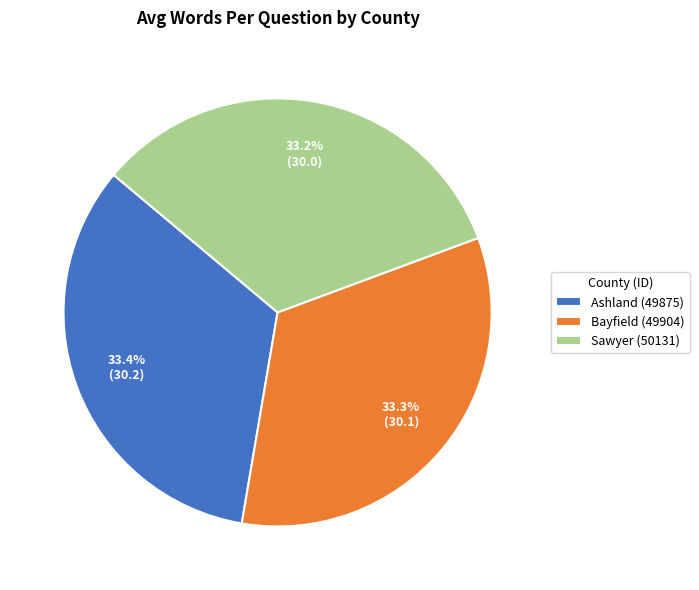

Is Ashland (49875) the majority of the pie?

No